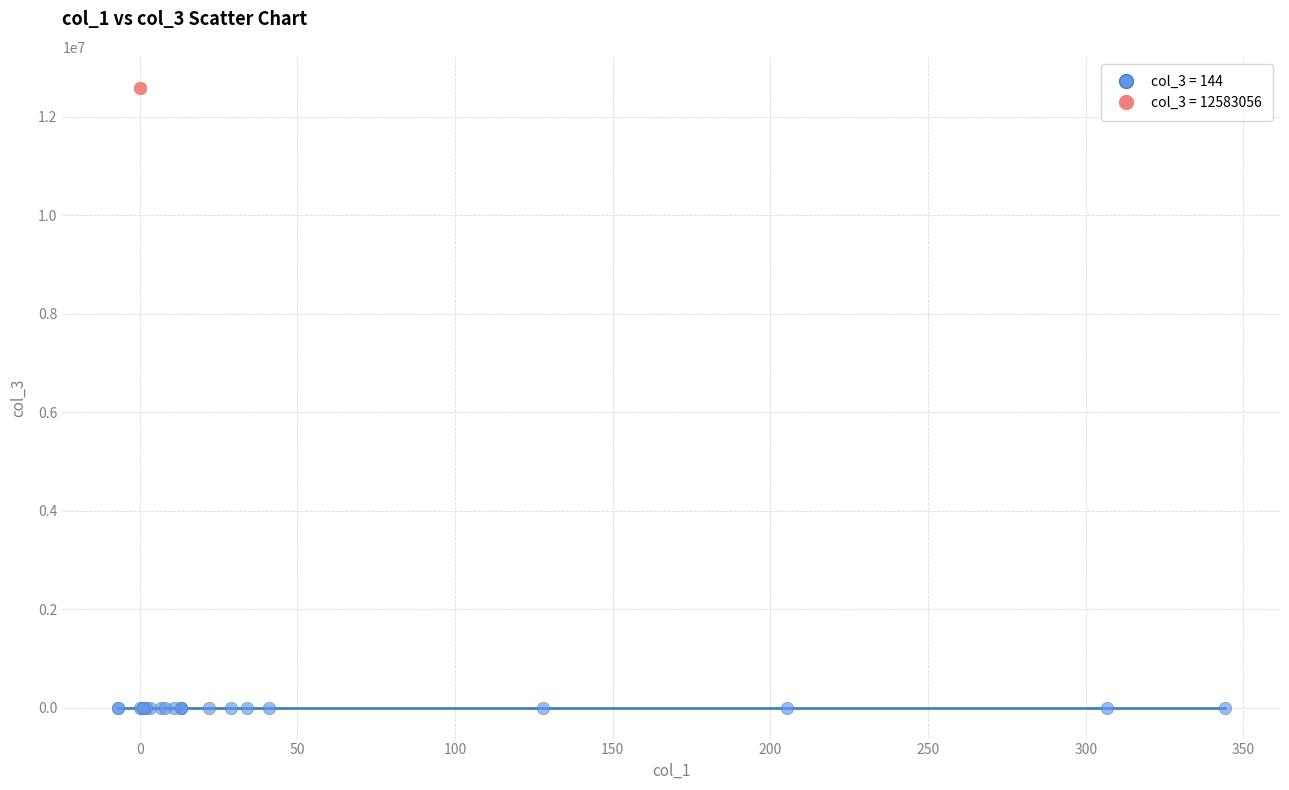

Which series contains the highest Y value?

col_3 = 12583056